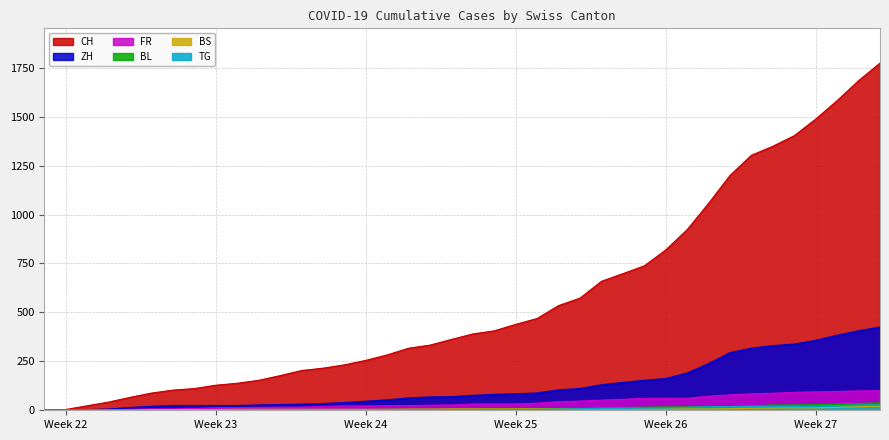

Does the chart have visible grid lines?

Yes